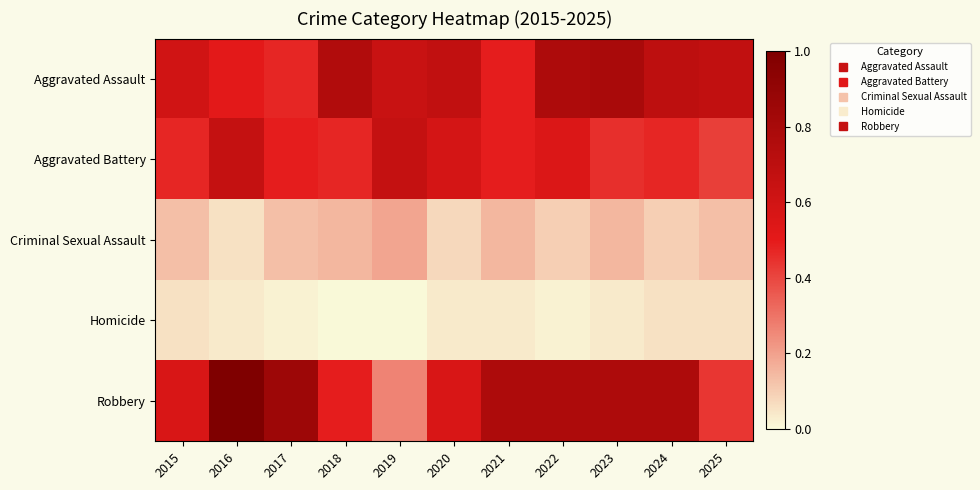

Reading left to right, what are all the values shown in this chart?

Aggravated Assault: 2015=0.6	2016=0.5	2017=0.5	2018=0.8	2019=0.6	2020=0.7	2021=0.5	2022=0.8	2023=0.8	2024=0.7	2025=0.7
Aggravated Battery: 2015=0.5	2016=0.7	2017=0.5	2018=0.5	2019=0.7	2020=0.6	2021=0.5	2022=0.5	2023=0.5	2024=0.5	2025=0.4
Criminal Sexual Assault: 2015=0.1	2016=0.1	2017=0.1	2018=0.2	2019=0.2	2020=0.1	2021=0.2	2022=0.1	2023=0.2	2024=0.1	2025=0.1
Homicide: 2015=0.1	2016=0.0	2017=0.0	2018=0.0	2019=0.0	2020=0.0	2021=0.0	2022=0.0	2023=0.0	2024=0.1	2025=0.1
Robbery: 2015=0.6	2016=1.0	2017=0.8	2018=0.5	2019=0.3	2020=0.6	2021=0.8	2022=0.8	2023=0.8	2024=0.8	2025=0.4